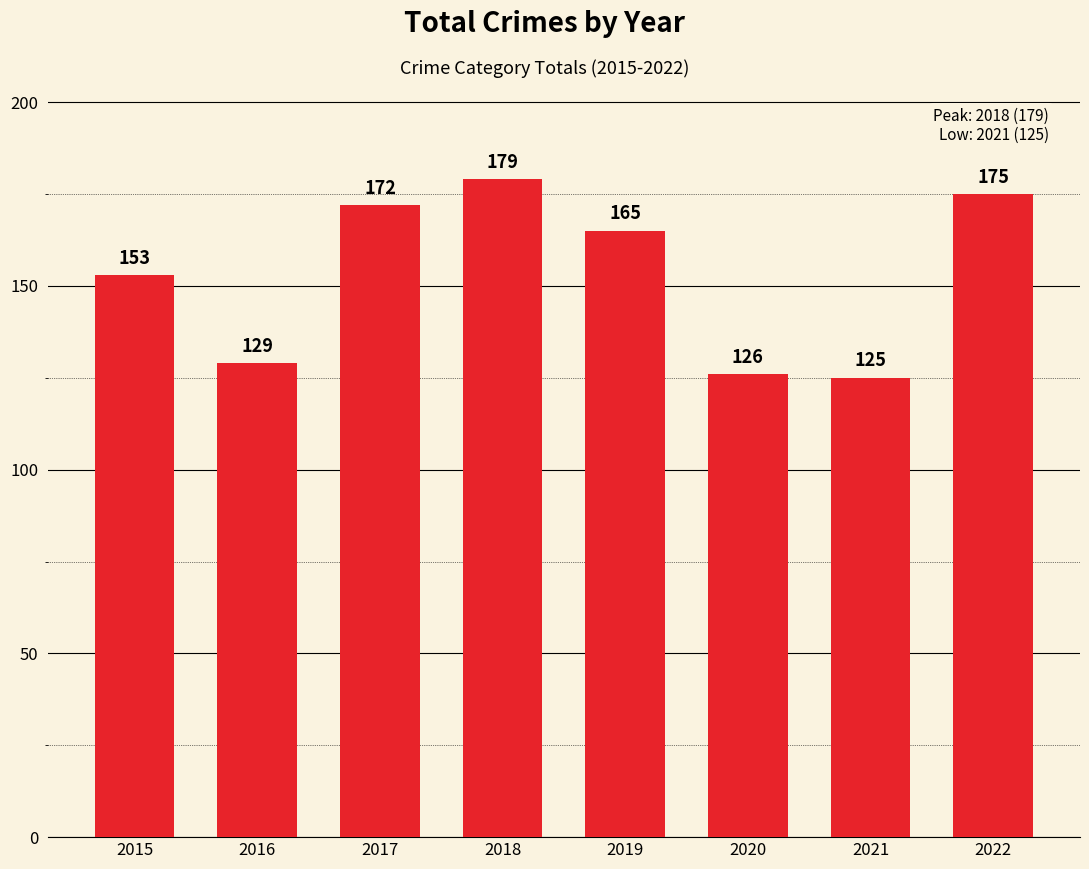

How many series are shown in this chart?

1